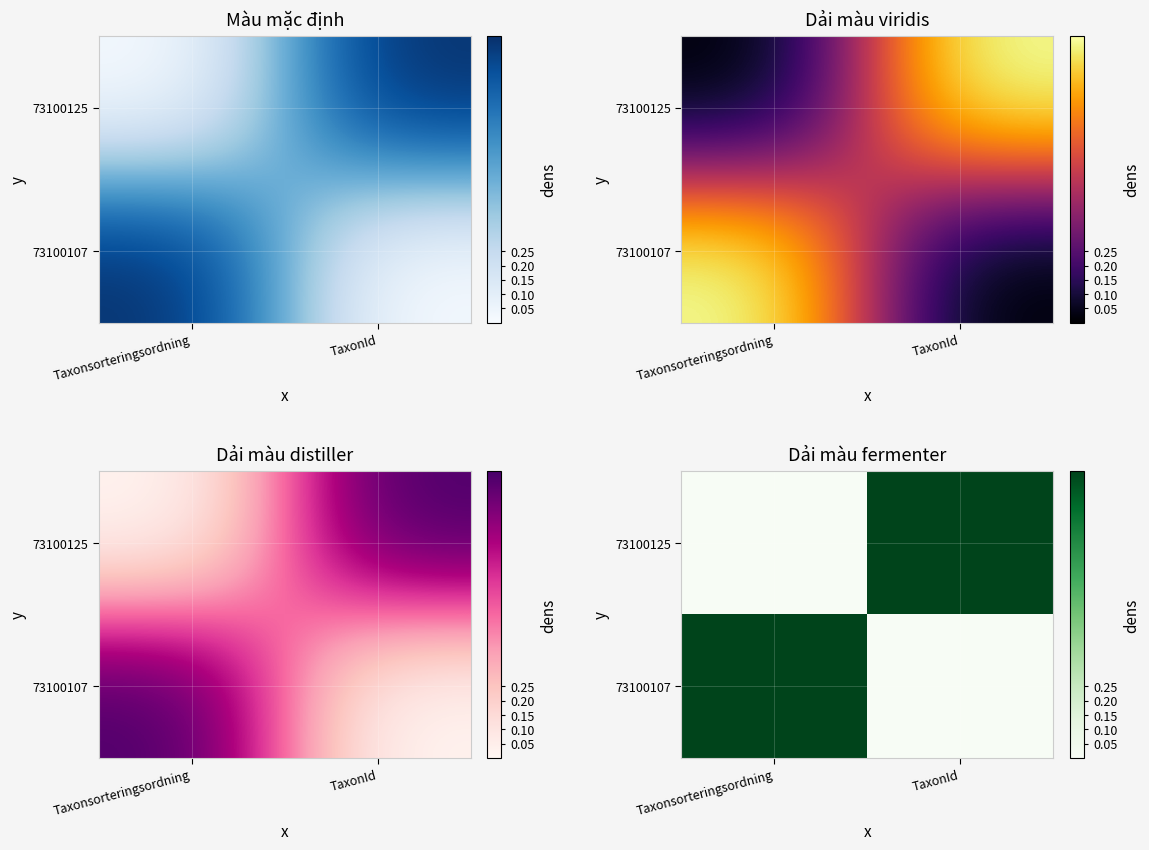

Count the number of data series in this chart.

2